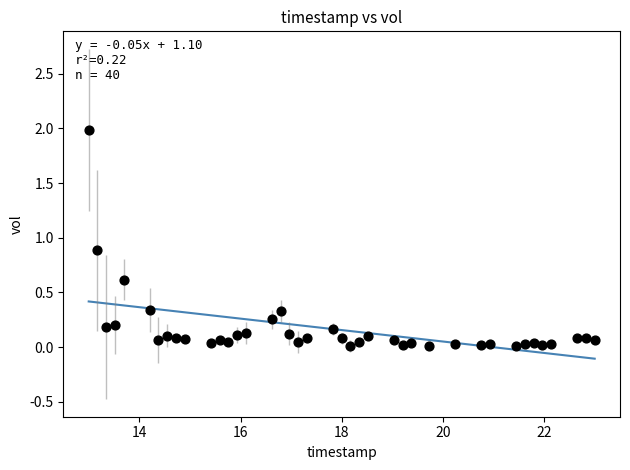

What is the range of X values (max minus min)?

10.0